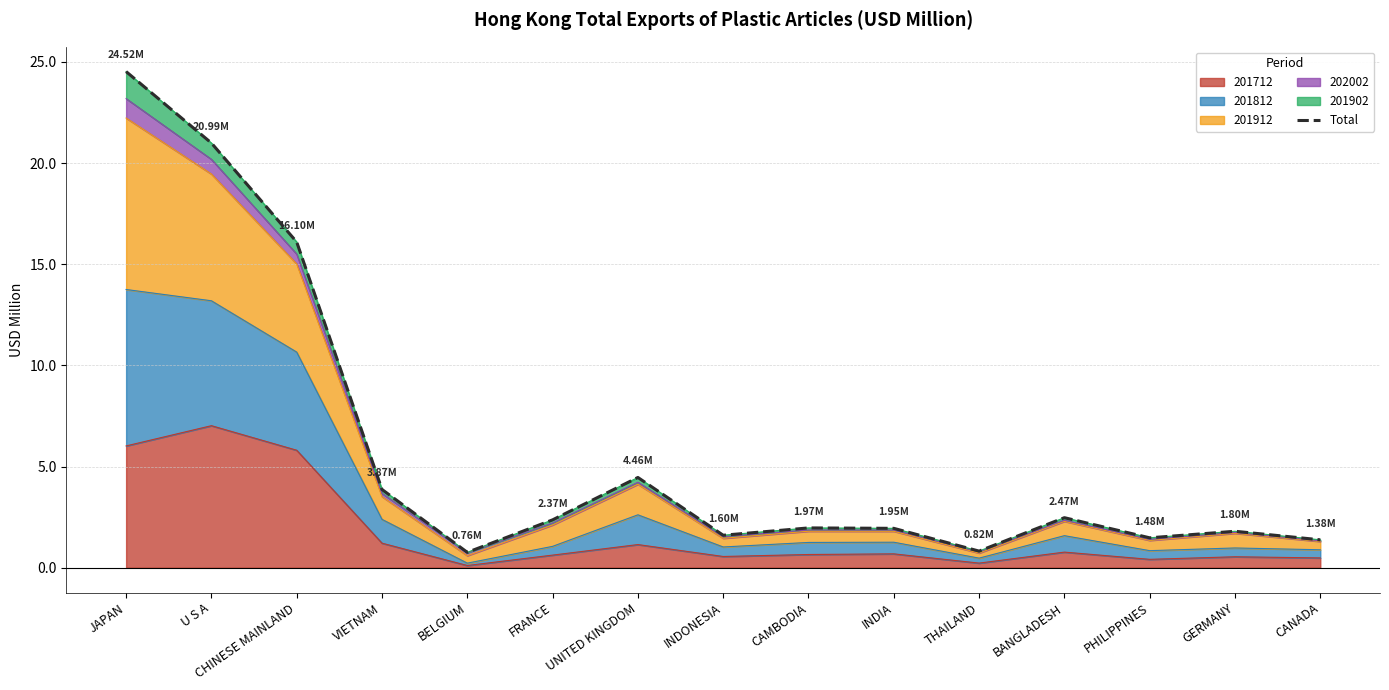

What is the label of the 4th point from the left?

VIETNAM